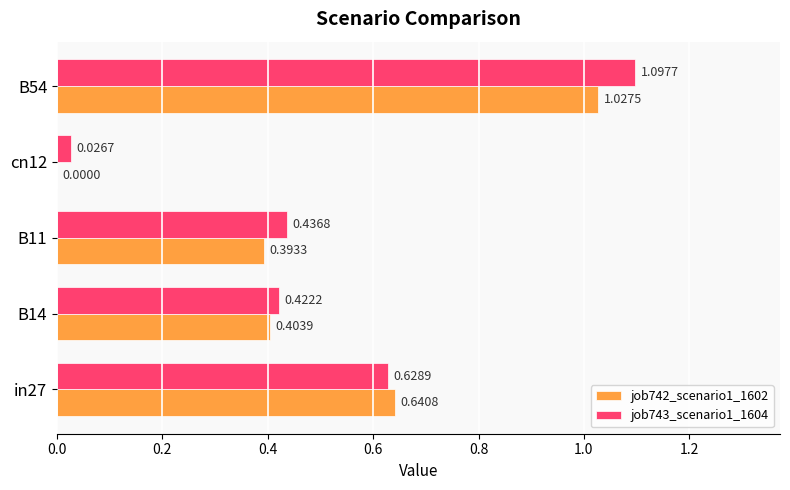

Where is job743_scenario1_1604 nearest to the value 0?

cn12